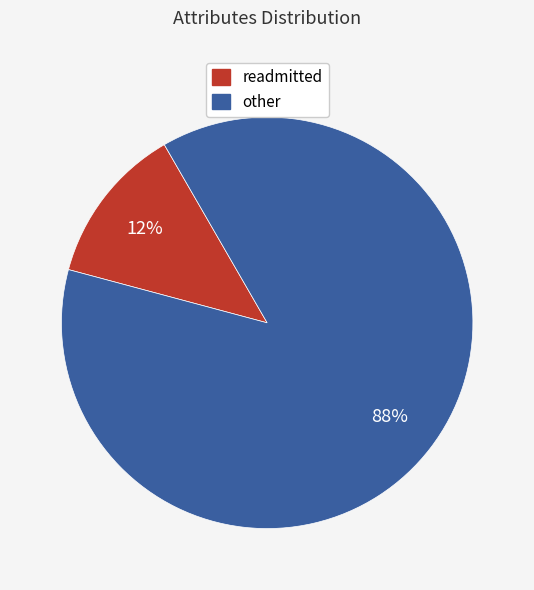

Does any single category account for the majority?

Yes